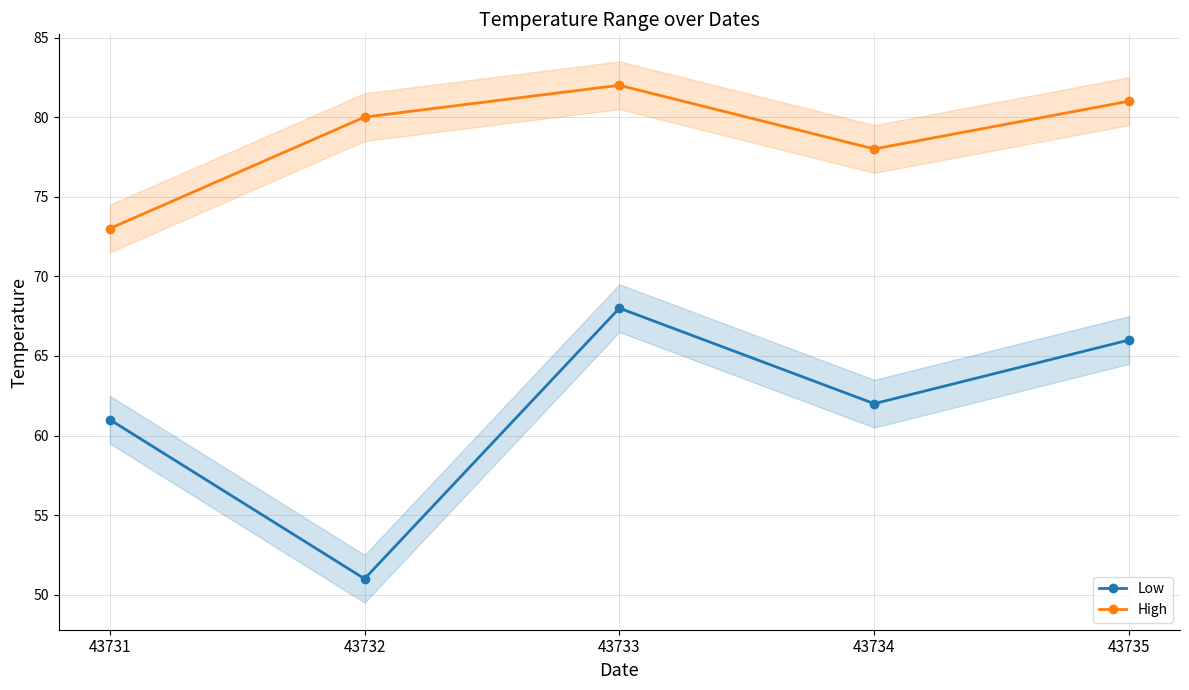

True or false: Low and High cross at least once.

False